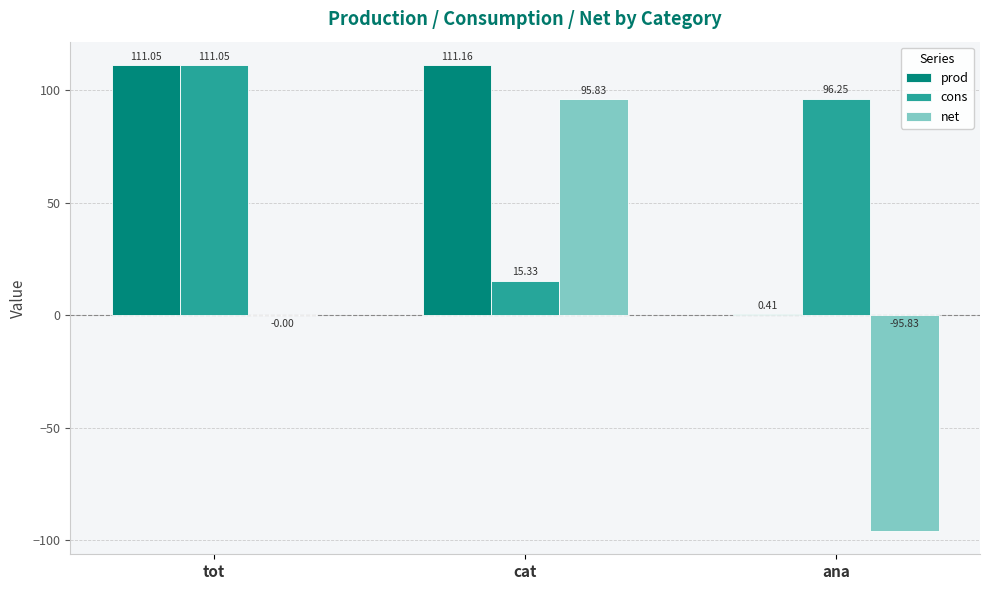

What is the difference between the prod values at tot and ana?

110.6